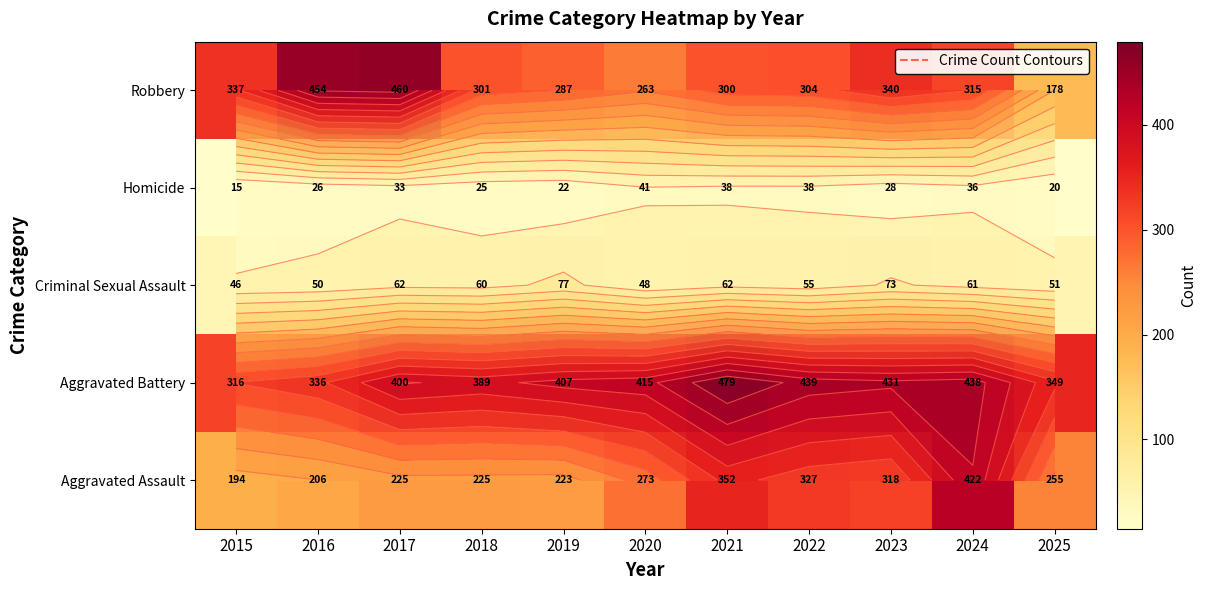

Which series has the largest total across all categories?

Aggravated Battery